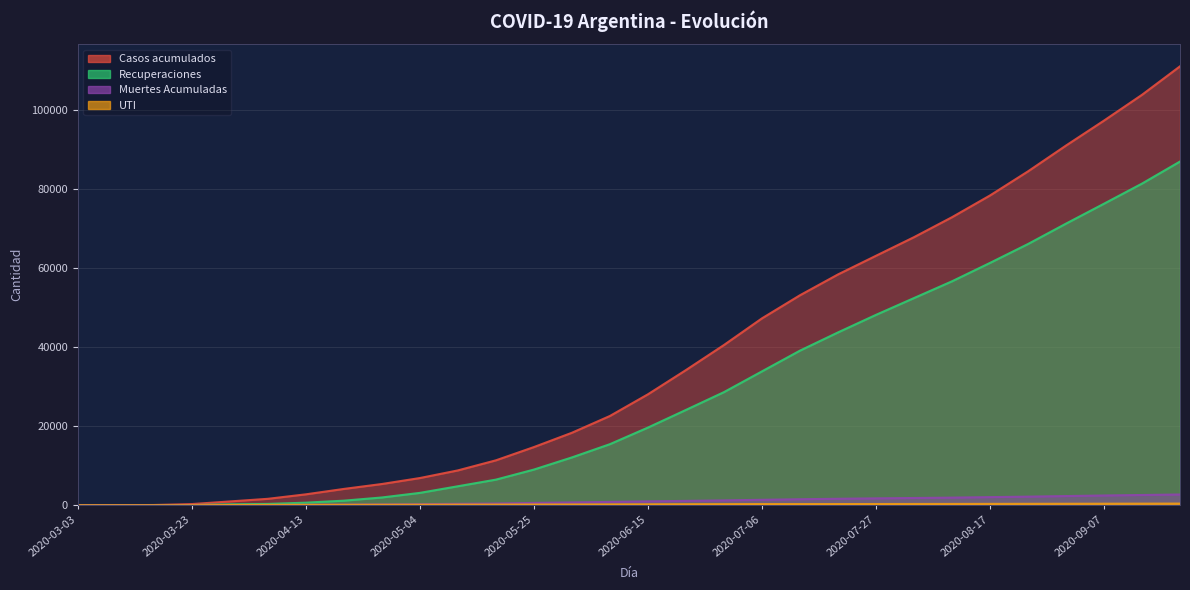

Where does the Muertes Acumuladas series first go above 981?

2020-06-22